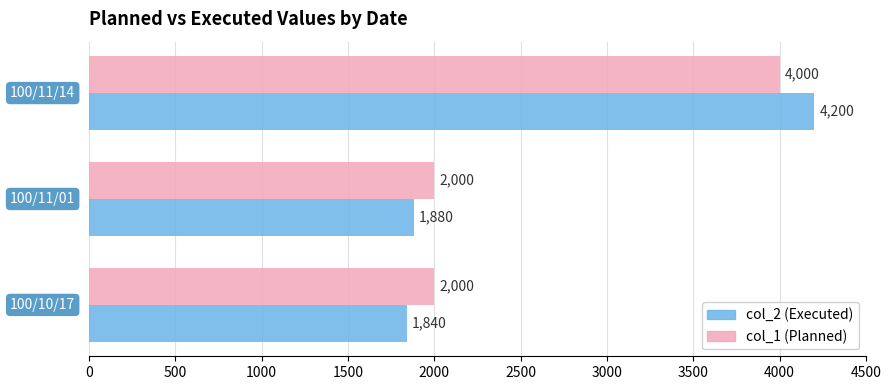

Count the col_1 (Planned) values in the range 2000 to 4000.

3